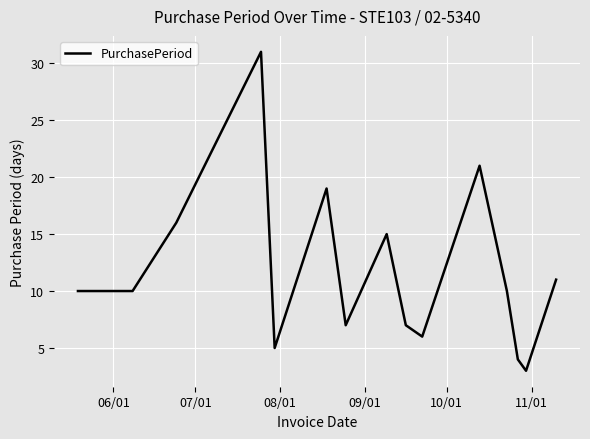

What is the difference between the maximum and minimum values?

28